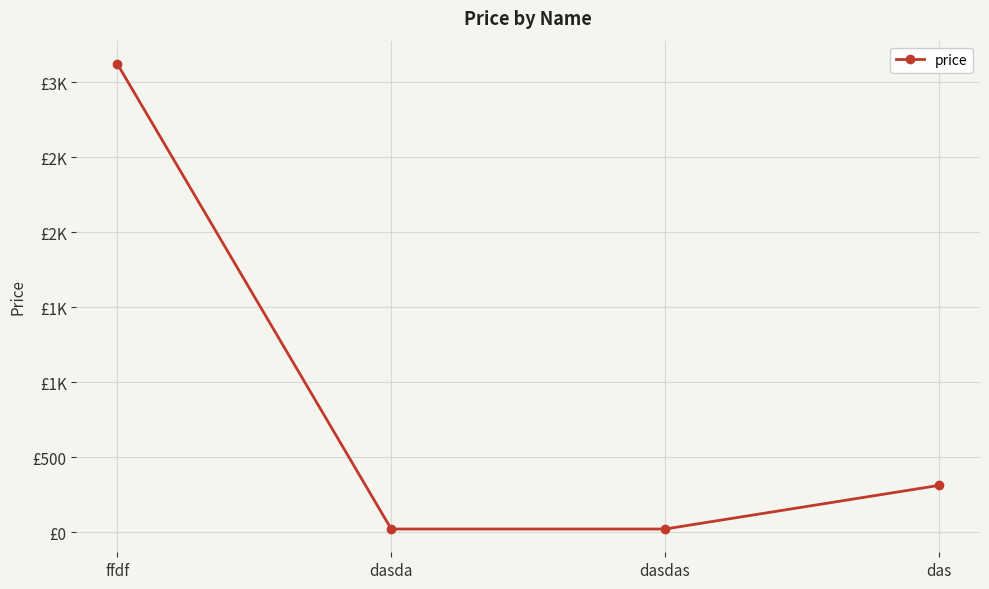

Reading left to right, what are all the values shown in this chart?

ffdf=3123	dasda=21	dasdas=21	das=312